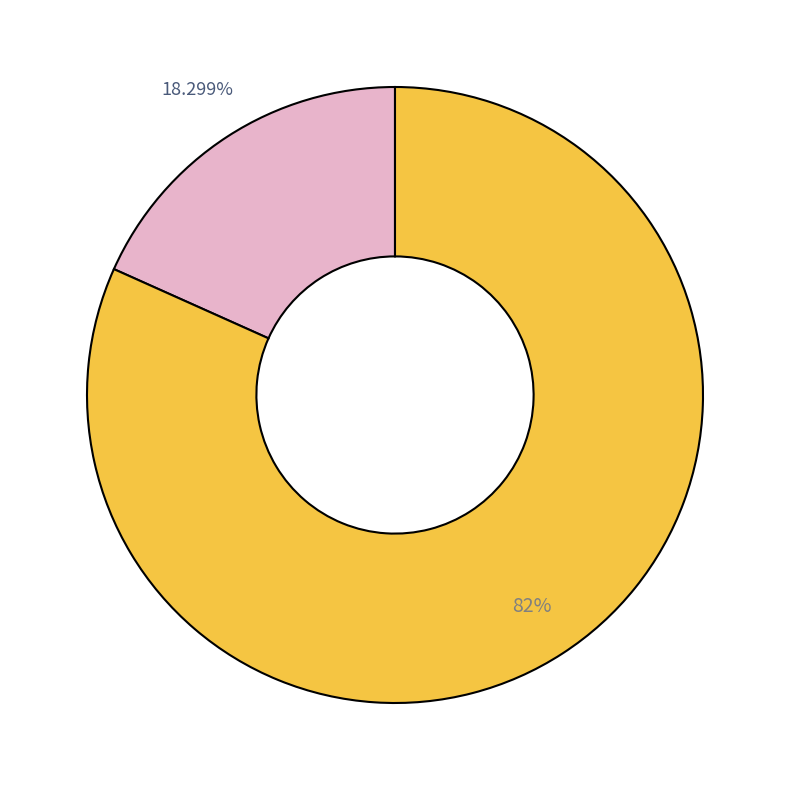

Is there a majority slice in this chart?

Yes